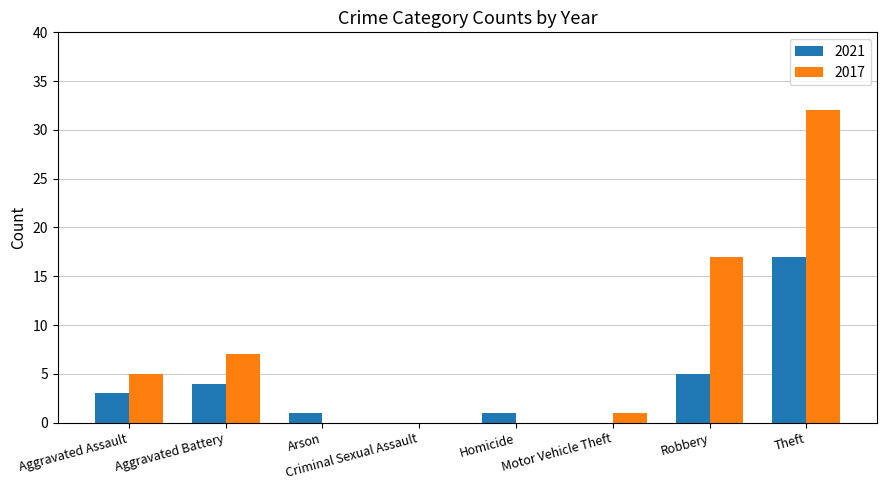

Which series changed the most between Aggravated Battery and Arson?

2017